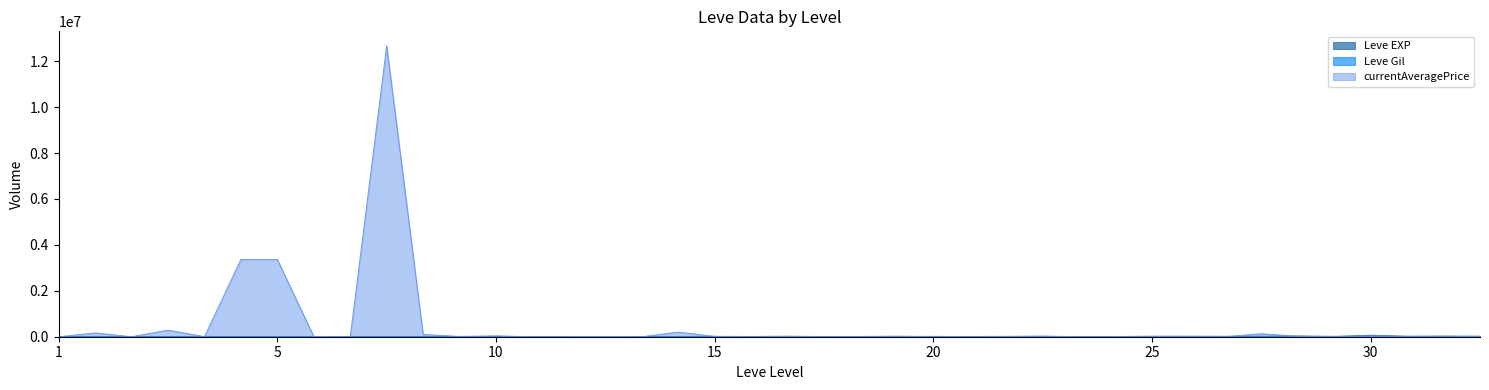

Is the value of Leve Gil at 5 greater than the value of currentAveragePrice at 5?

No